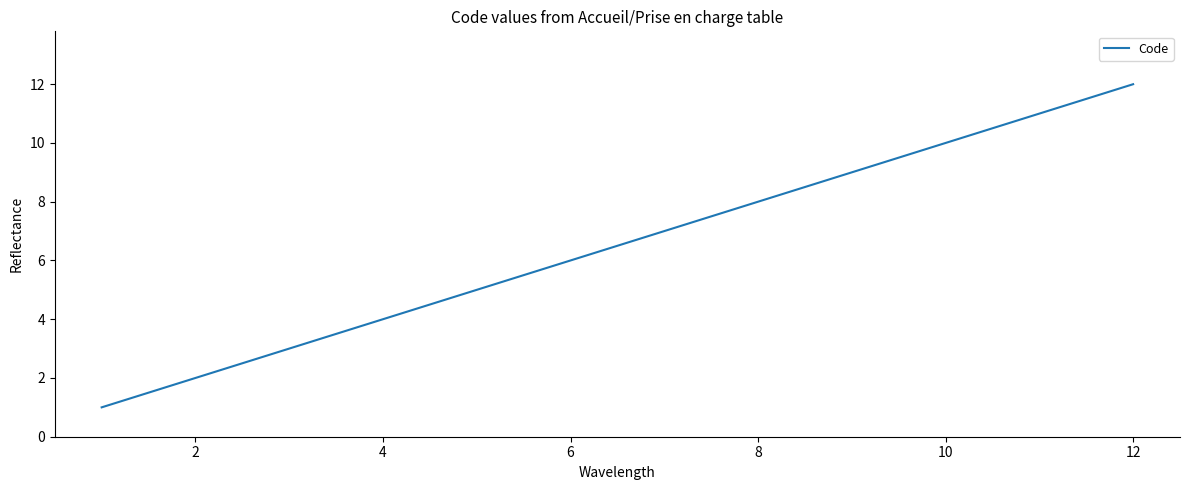

How many values are below 7?

6